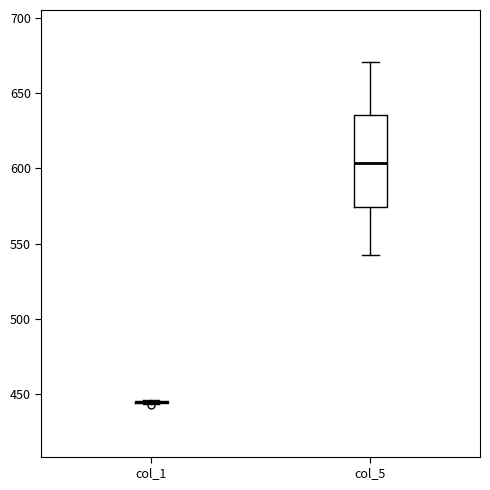

Reading left to right, transcribe this box plot: for each box, give where its median line is, the range the box spans, and where its two whiskers end, as read against the y-axis. The values are not printed on the chart, so give them approximately, as read against the axis.

col_1: box collapsed to a line at 445, whiskers 445 to 445
col_5: median 605, box 575 to 635, whiskers 545 to 670